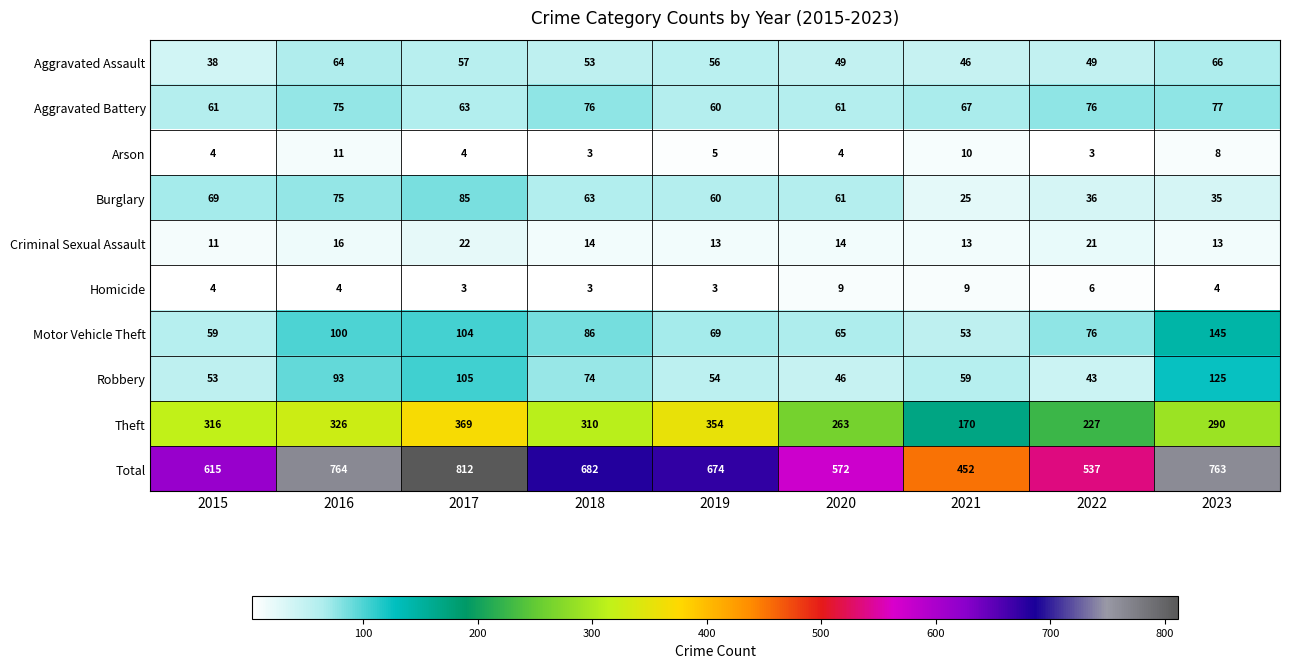

At which category does the chart reach its peak across all series?

2017